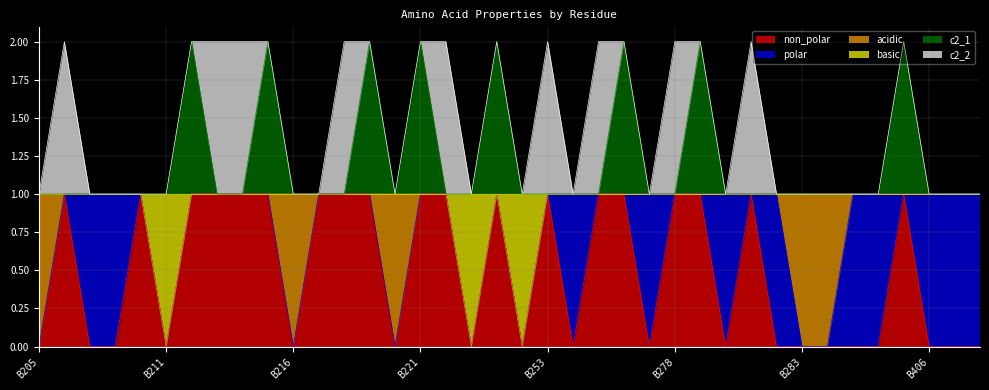

Between B216 and B254, which series saw the biggest shift?

non_polar